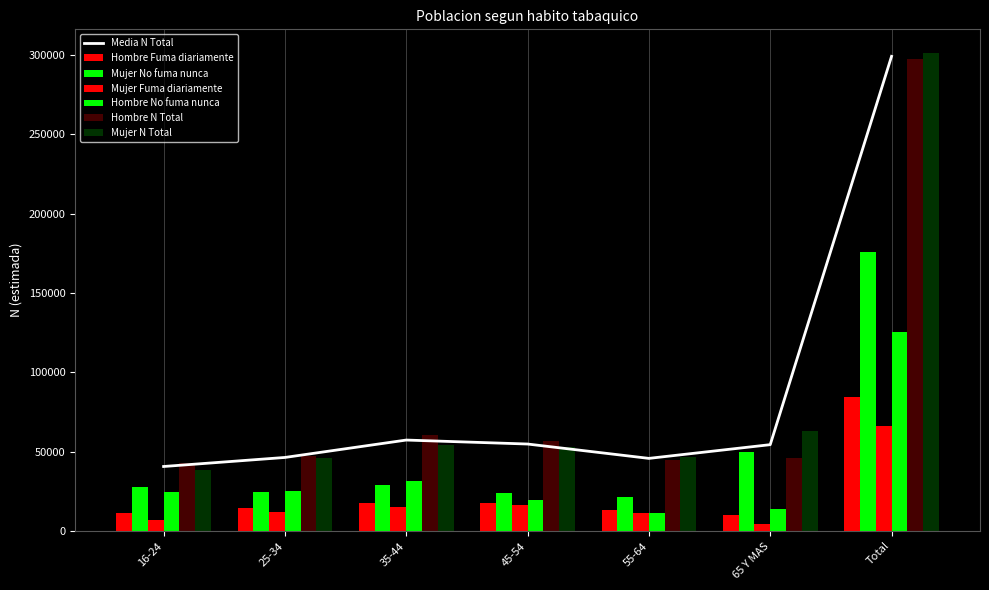

How many values in the Hombre N Total series are below 46921?

3